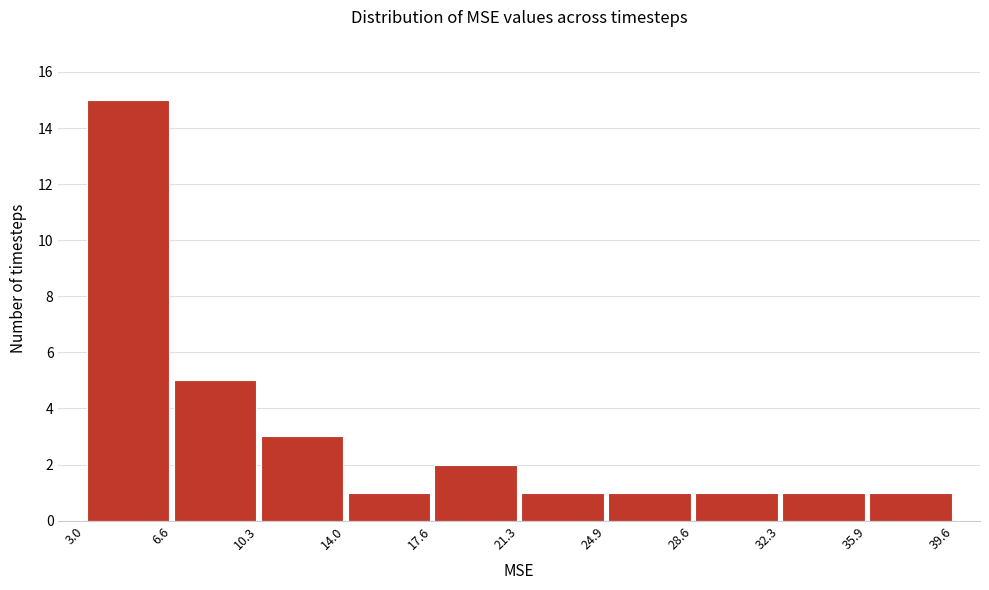

How tall is the bar that spans 3.0 to 6.6 on the x-axis? The values are not printed on the chart, so give them approximately, as read against the axis.

15